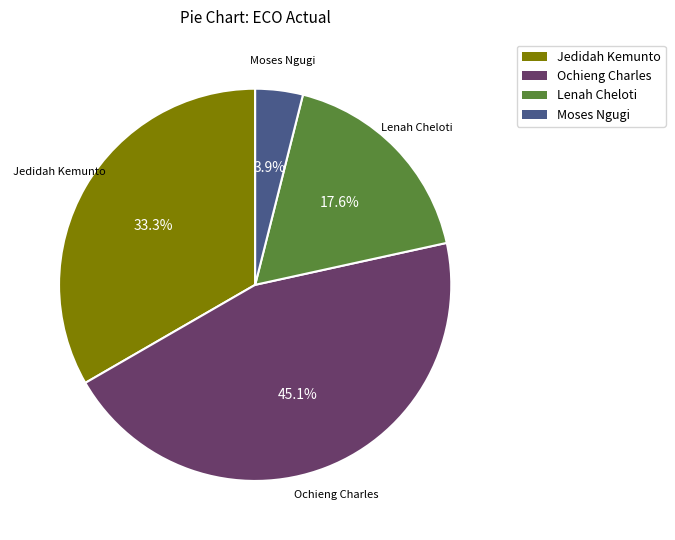

Combined, what portion of the pie is Lenah Cheloti and Jedidah Kemunto?

51.0%